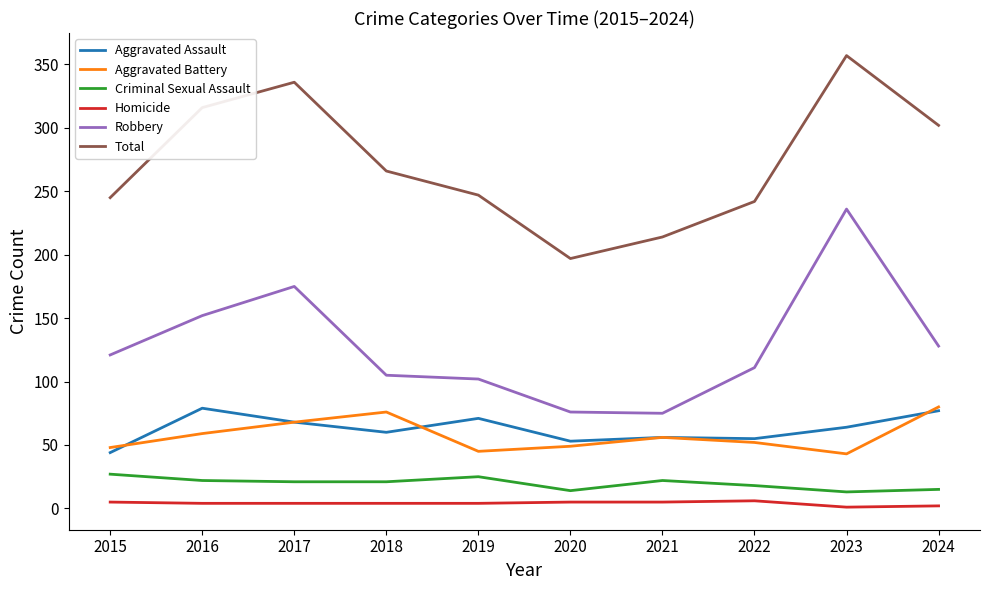

Which series has the largest range (max minus min)?

Robbery